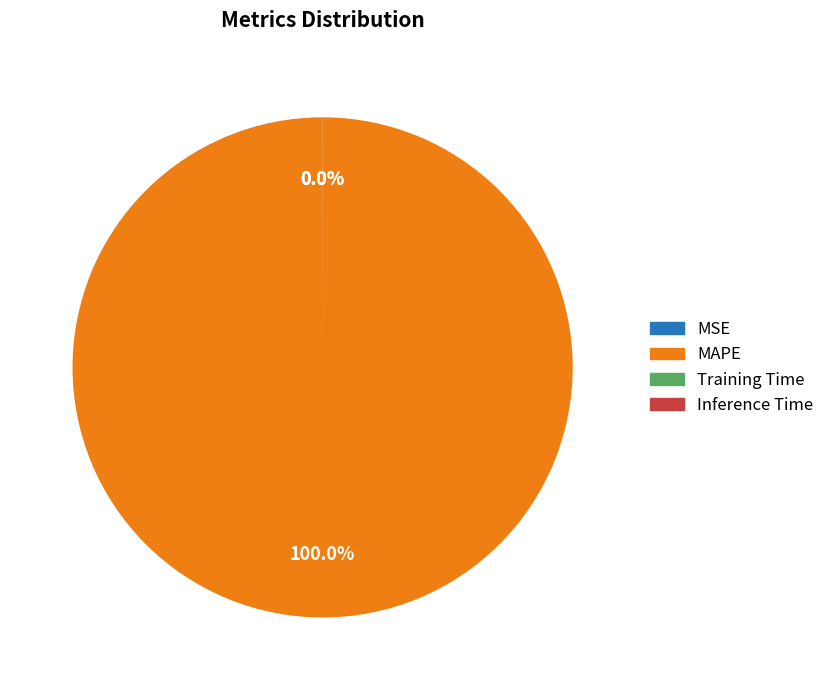

Is there a majority slice in this chart?

Yes